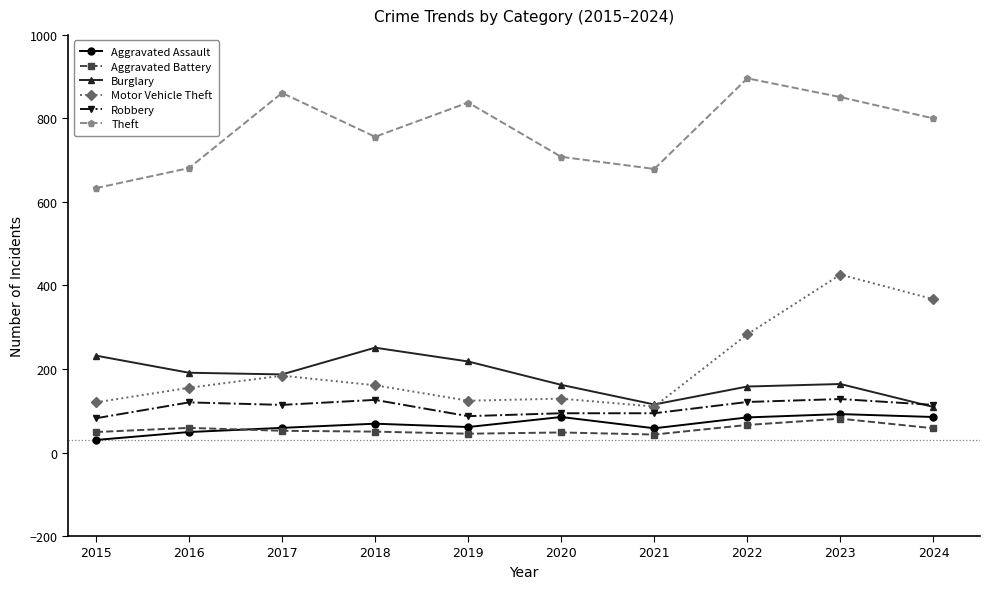

How many data points does each series have?

10